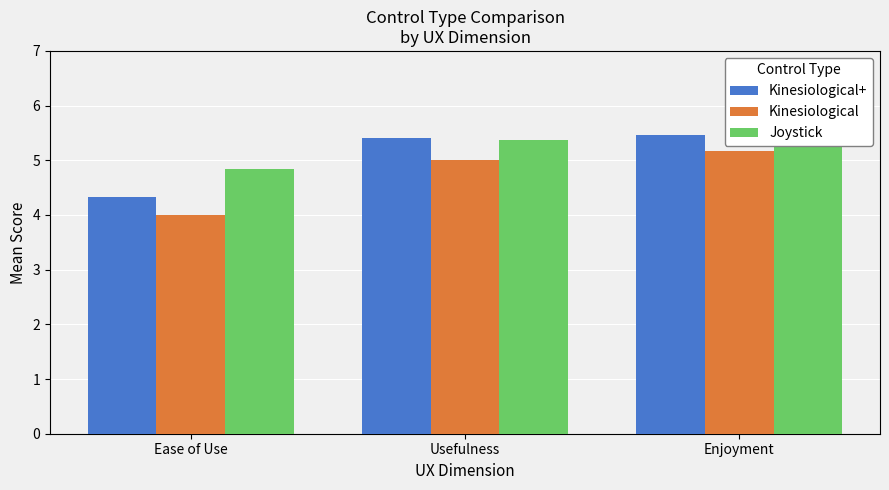

What is the difference between the highest and lowest values at Enjoyment?

0.3